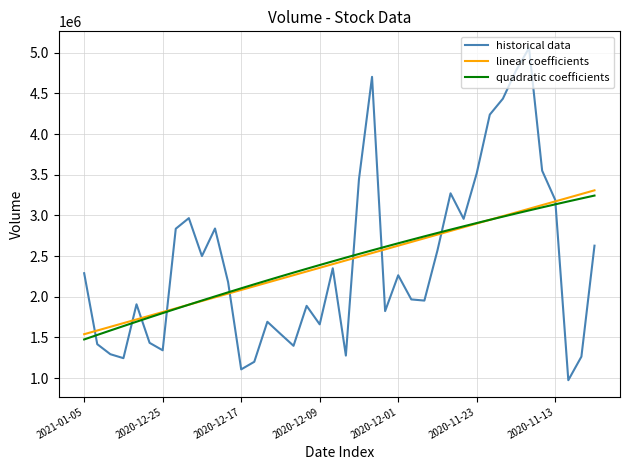

True or false: quadratic coefficients and historical data intersect in this chart.

True